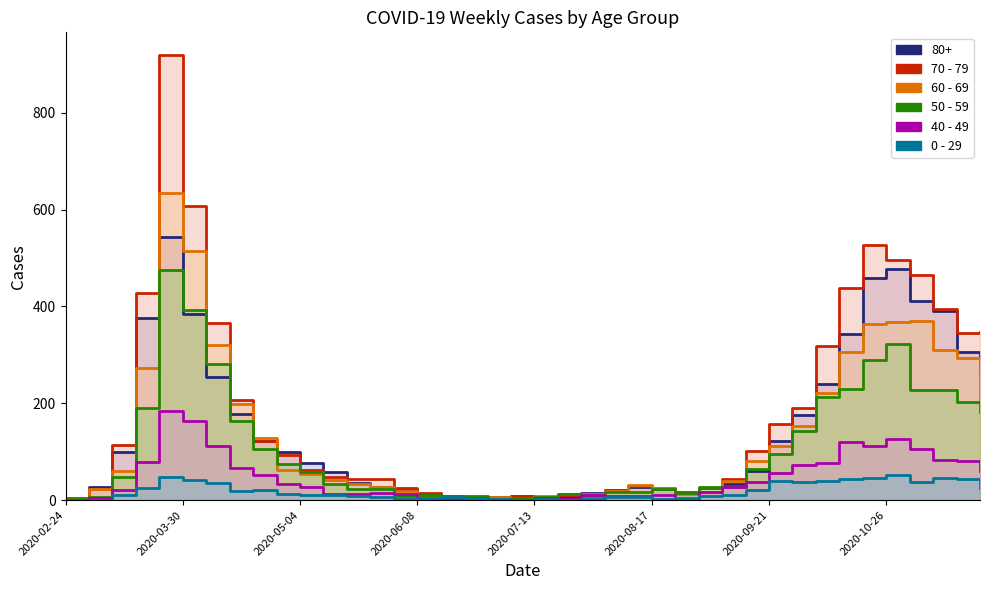

At how many categories does at least one series exceed 596?

2